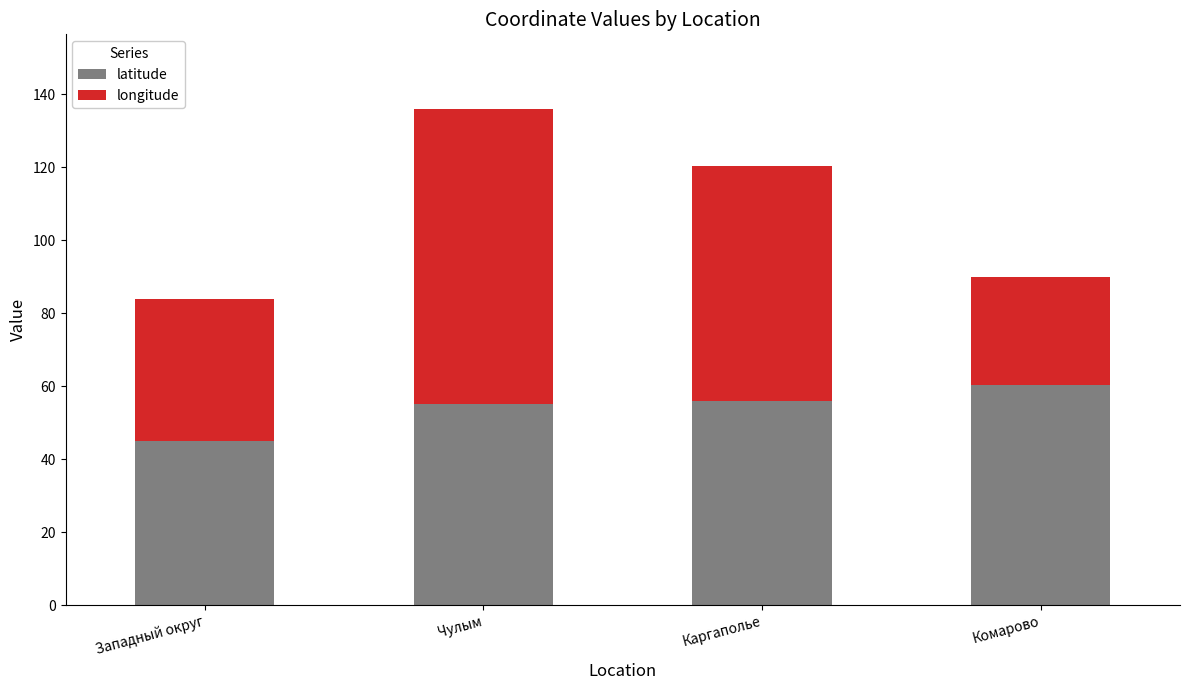

What is the total value across all series at Западный округ?

84.0